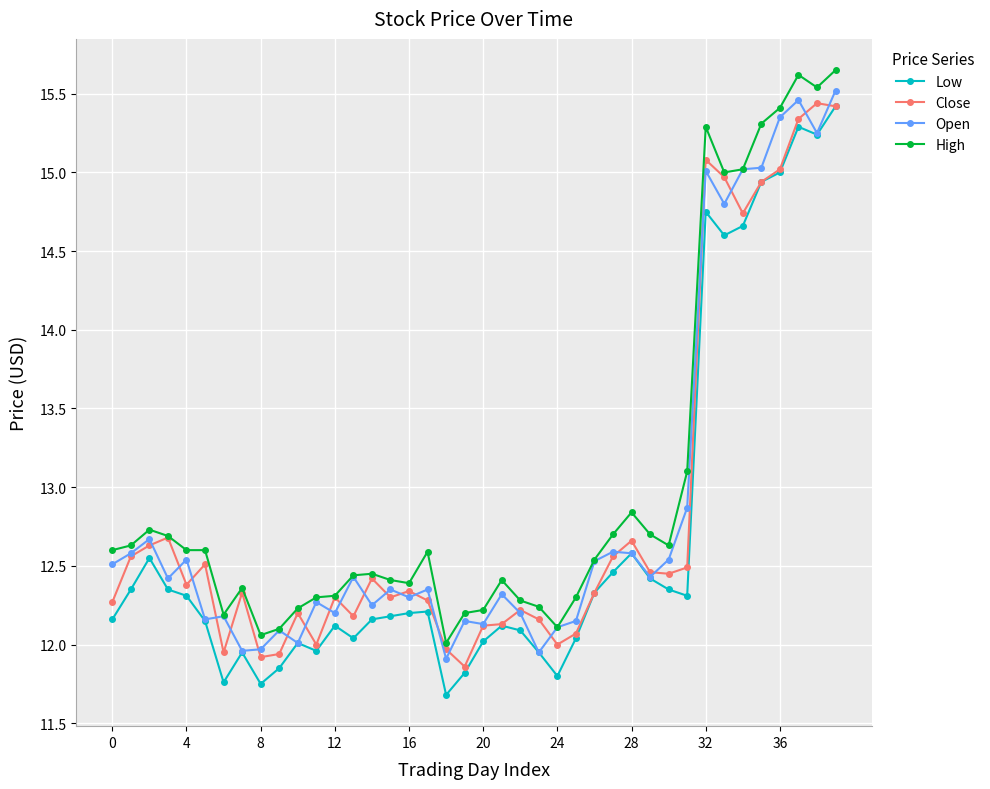

Does the chart have visible grid lines?

Yes